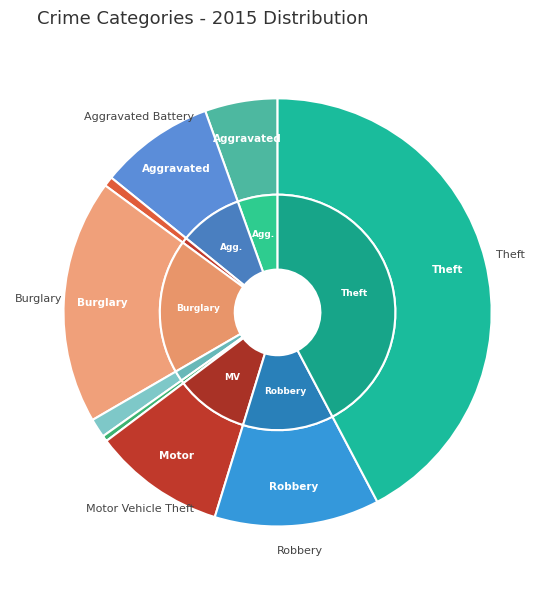

Is it true that Criminal Sexual Assault is 1% of the pie?

True